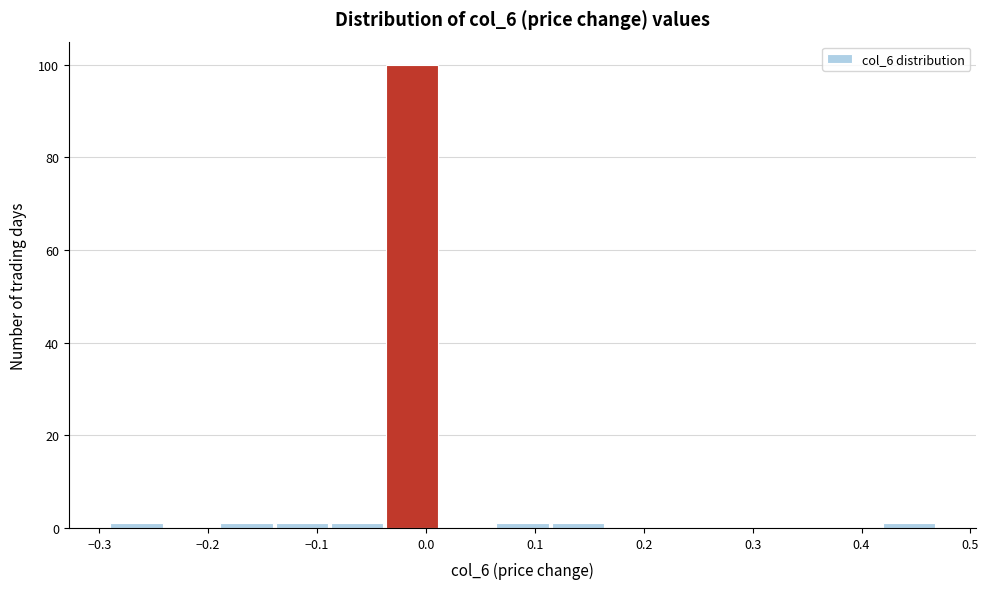

Reading left to right, list every bar in this chart as the range it spans on the x-axis followed by its height. Neither the bar edges nor the heights are printed on the chart, so give them approximately, as read against the axes.

-0.29 to -0.24: under 2
-0.24 to -0.19: 0
-0.19 to -0.14: under 2
-0.14 to -0.09: under 2
-0.09 to -0.04: under 2
-0.04 to 0.01: 100
0.01 to 0.06: 0
0.06 to 0.12: under 2
0.12 to 0.17: under 2
0.17 to 0.22: 0
0.22 to 0.27: 0
0.27 to 0.32: 0
0.32 to 0.37: 0
0.37 to 0.42: 0
0.42 to 0.47: under 2